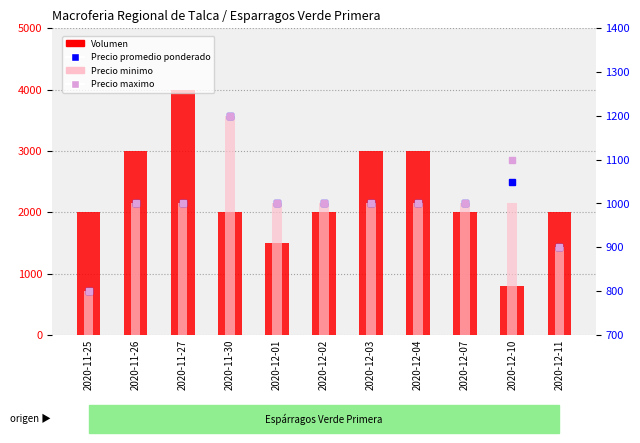

How many Volumen values are between 2000 and 3000?

8